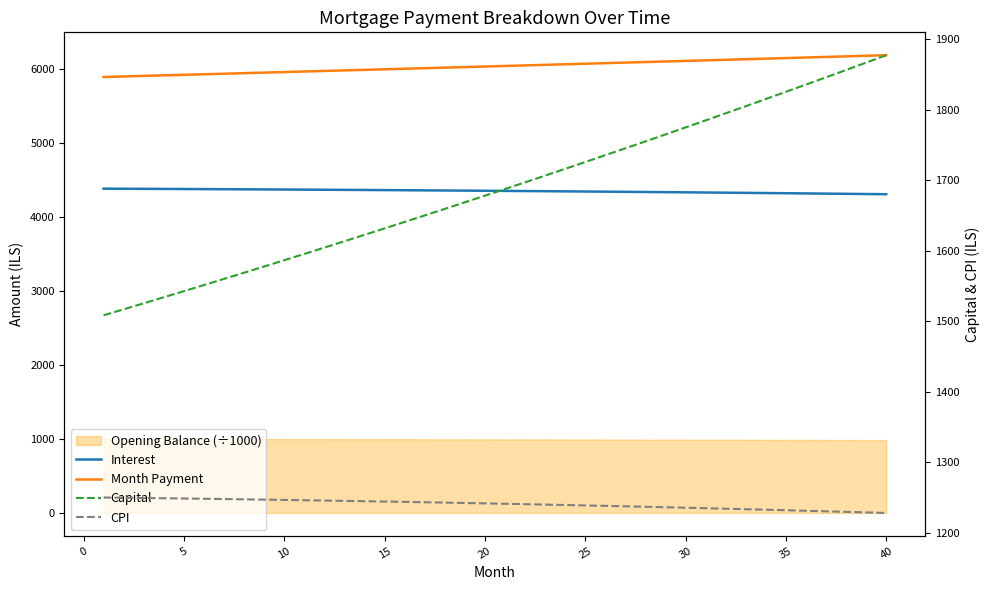

How many lines are shown in the chart?

4